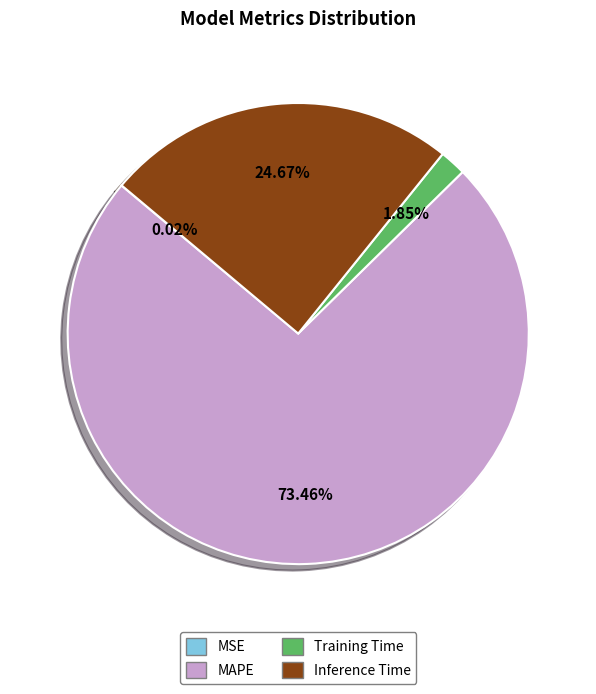

Combined, what portion of the pie is MAPE and Training Time?

75.3%